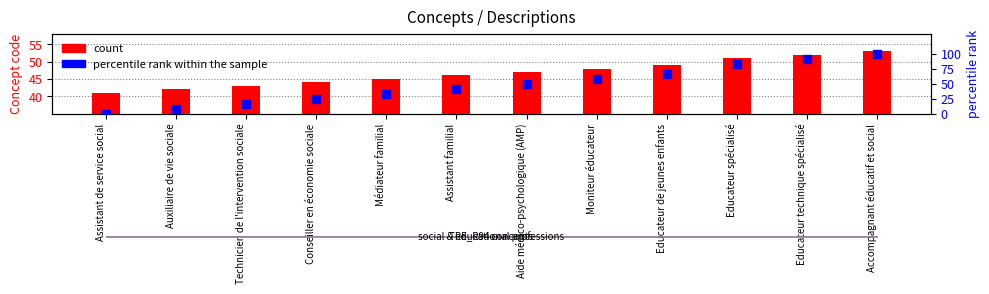

Which series contains the highest Y value?

percentile rank within the sample